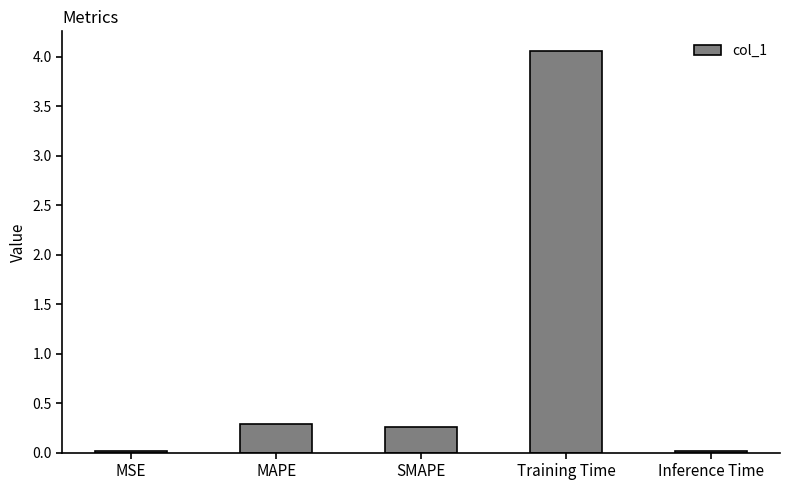

How many bars are there in total?

5